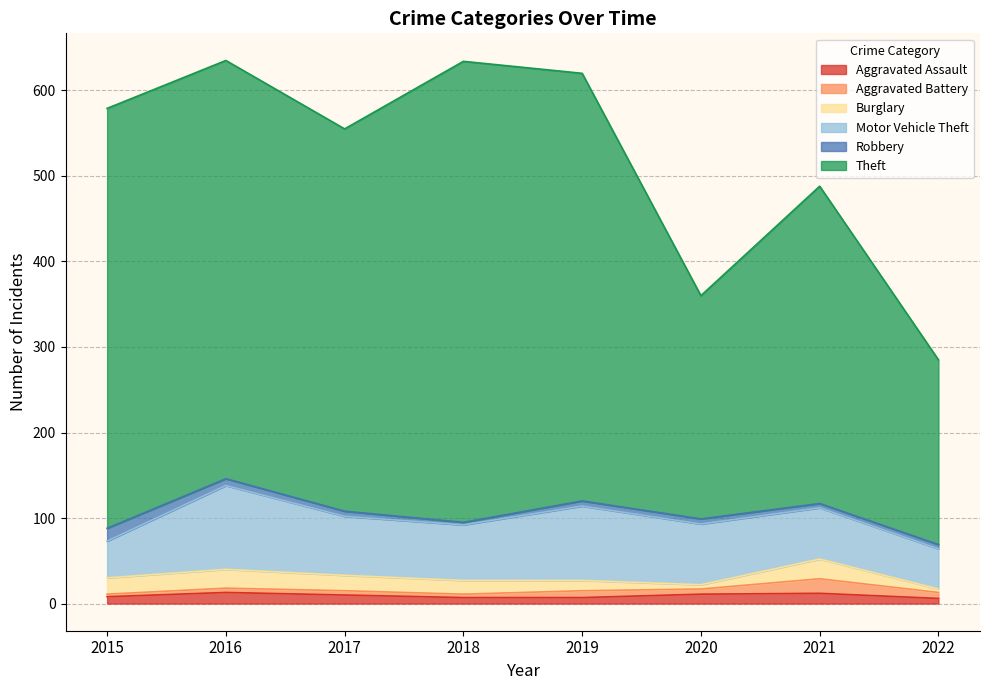

Reading right to left, extract all data points from this chart.

Aggravated Assault: 2022=6	2021=12	2020=11	2019=7	2018=7	2017=10	2016=13	2015=8
Aggravated Battery: 2022=7	2021=17	2020=6	2019=8	2018=4	2017=5	2016=5	2015=3
Burglary: 2022=4	2021=23	2020=5	2019=12	2018=16	2017=18	2016=22	2015=19
Motor Vehicle Theft: 2022=47	2021=60	2020=71	2019=87	2018=65	2017=69	2016=98	2015=43
Robbery: 2022=5	2021=5	2020=6	2019=6	2018=3	2017=6	2016=8	2015=15
Theft: 2022=216	2021=371	2020=261	2019=500	2018=539	2017=447	2016=489	2015=491